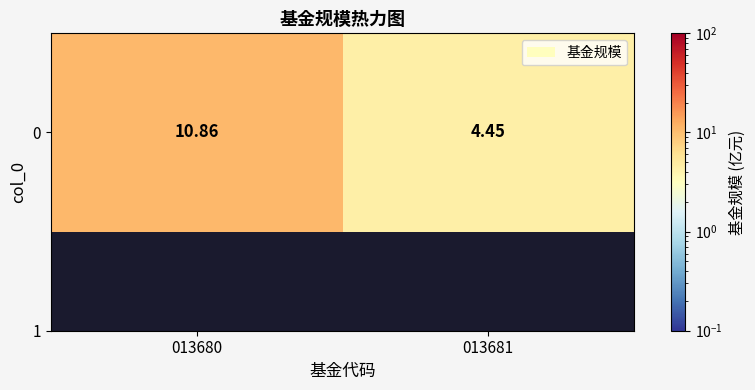

How many data points are above 10?

1